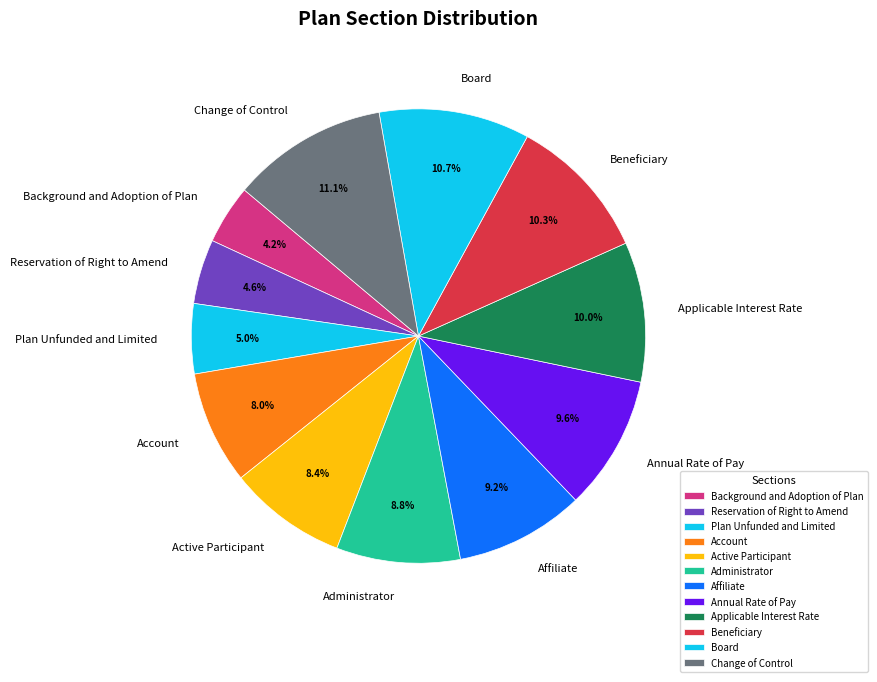

Is there a majority slice in this chart?

No